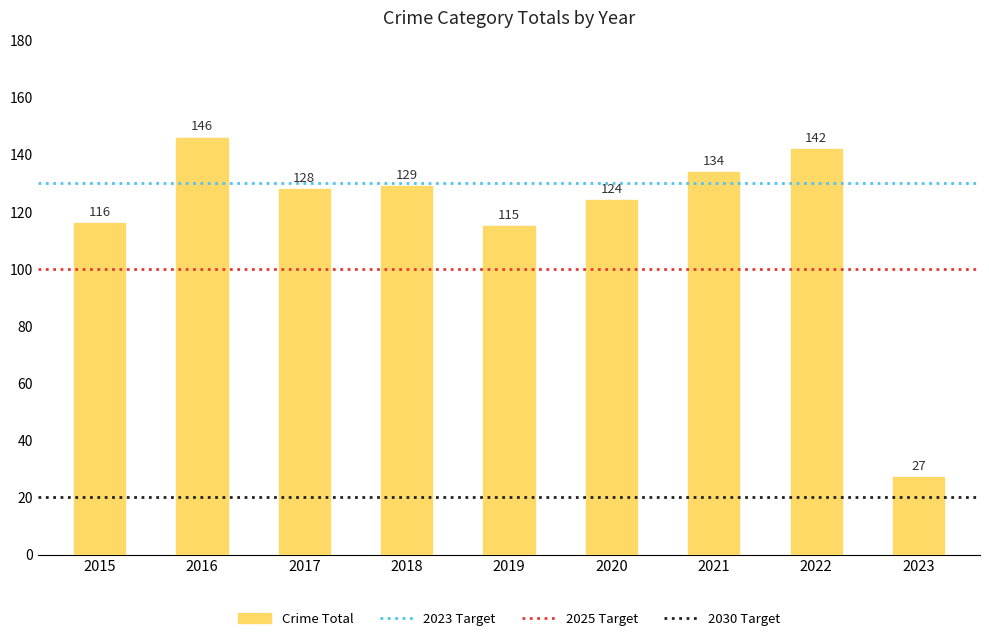

Reading left to right, extract all data points from this chart.

2015=116	2016=146	2017=128	2018=129	2019=115	2020=124	2021=134	2022=142	2023=27